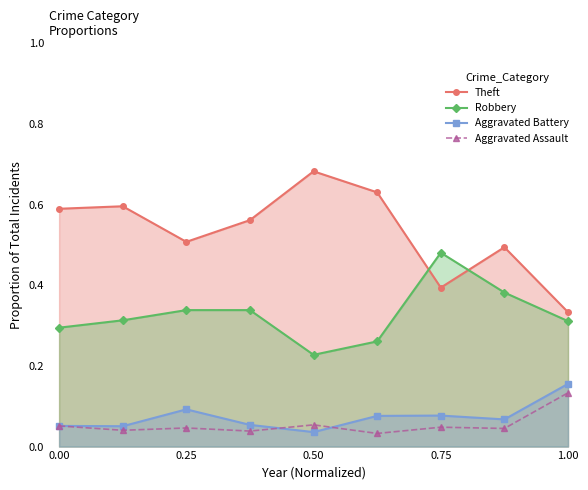

True or false: Robbery and Aggravated Assault cross at least once.

False